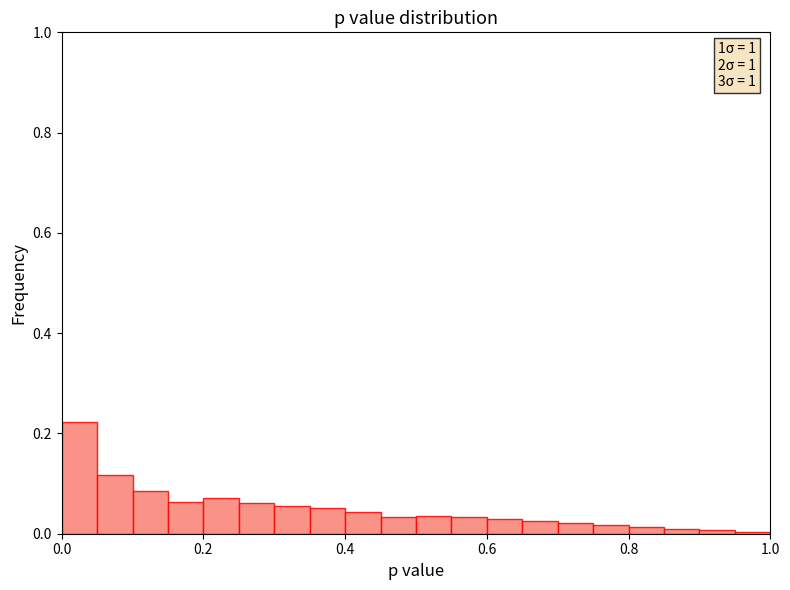

Around what value on the x-axis is the tallest bar? Give the approximate position of its centre, as read against the axis.

0.02